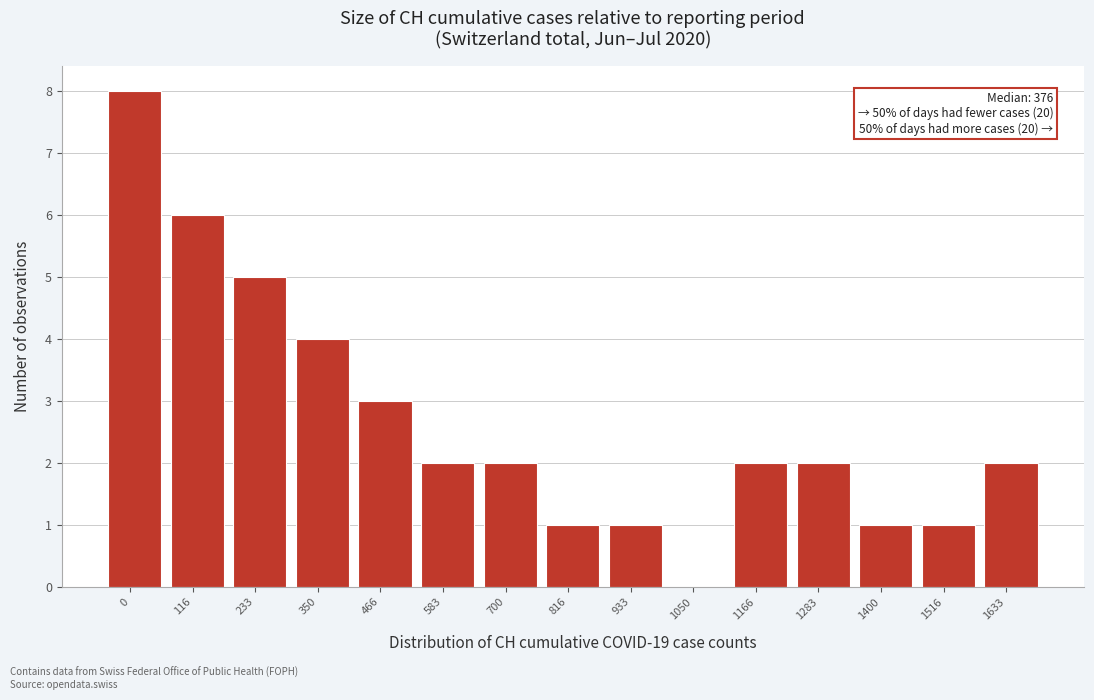

Reading left to right, transcribe all the data shown in this chart.

0=8	116=6	233=5	350=4	466=3	583=2	700=2	816=1	933=1	1050=0	1166=2	1283=2	1400=1	1516=1	1633=2